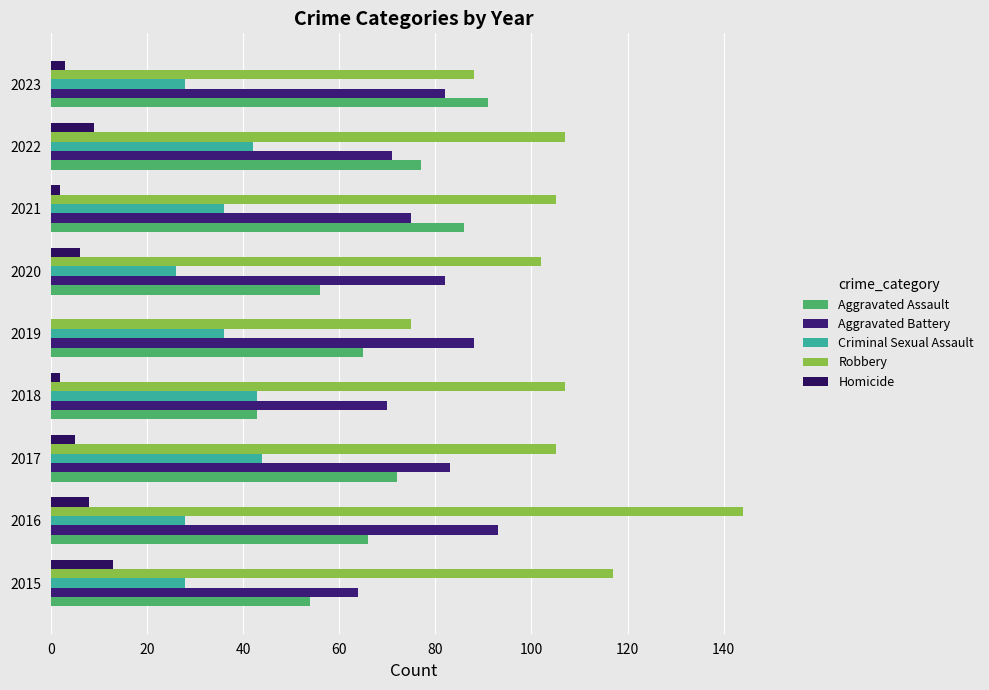

How many categories are shown in the chart?

9